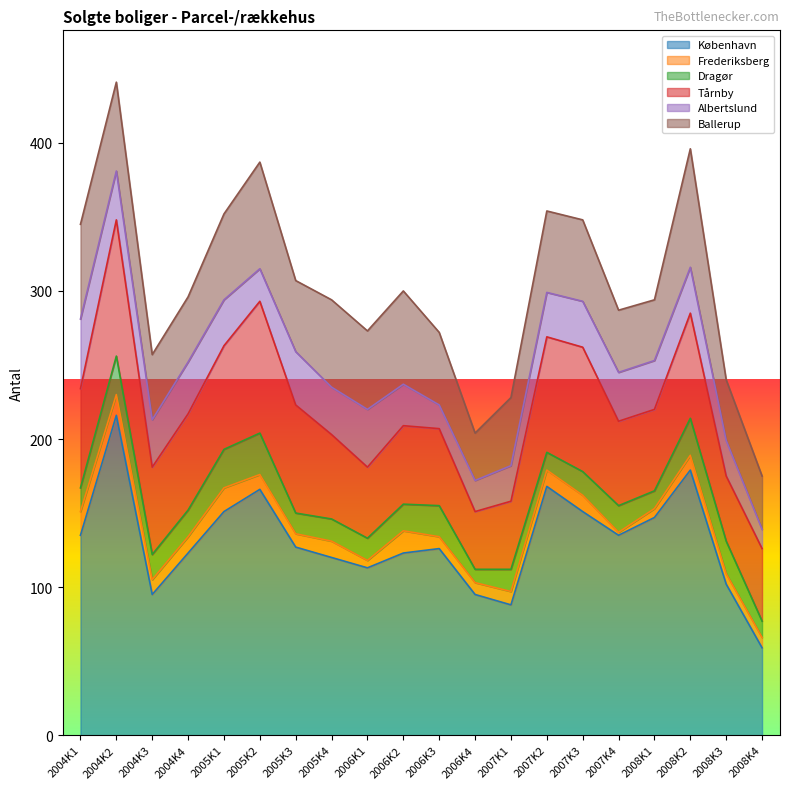

What is the label of the 4th point from the right?

2008K1